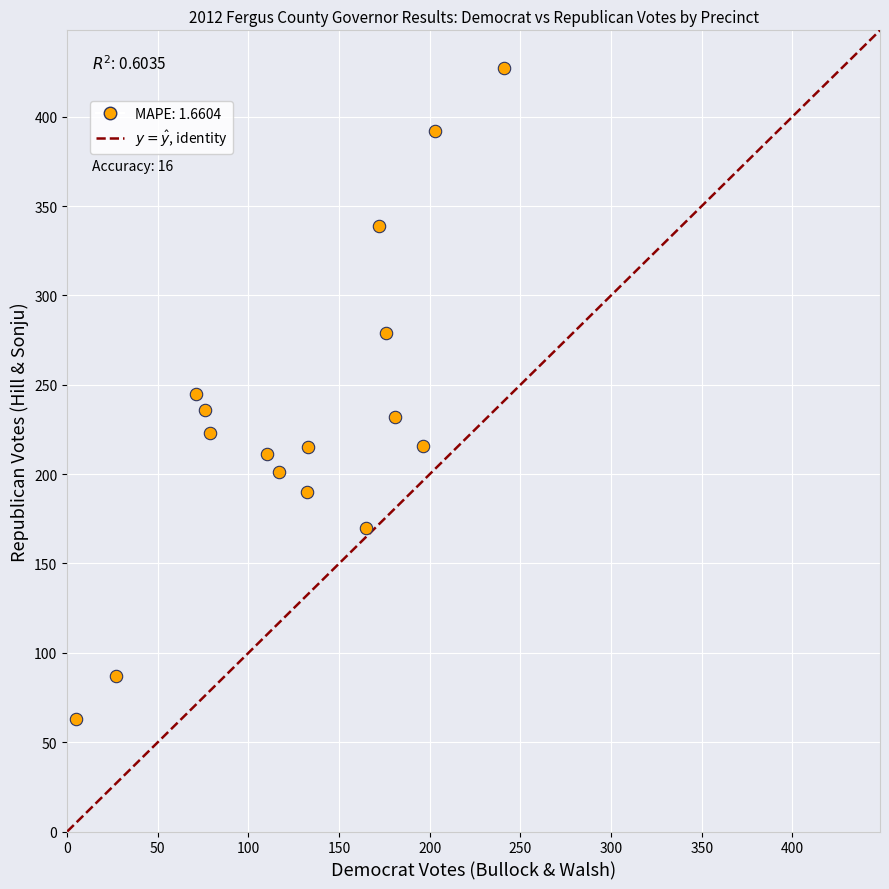

What is the range of X values (max minus min)?

236